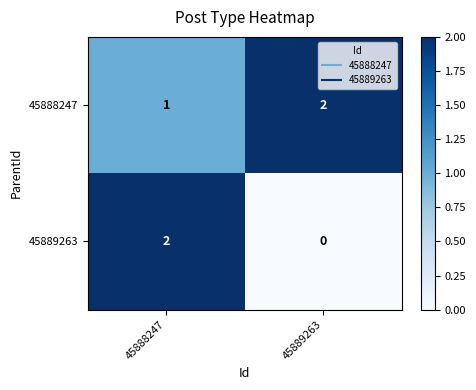

At which category is the sum across all series the highest?

45888247